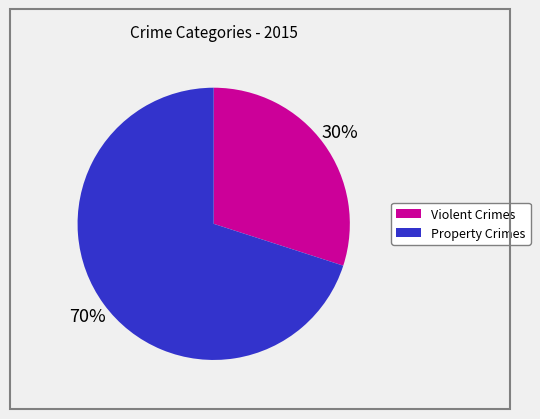

How many slices are in this pie chart?

2